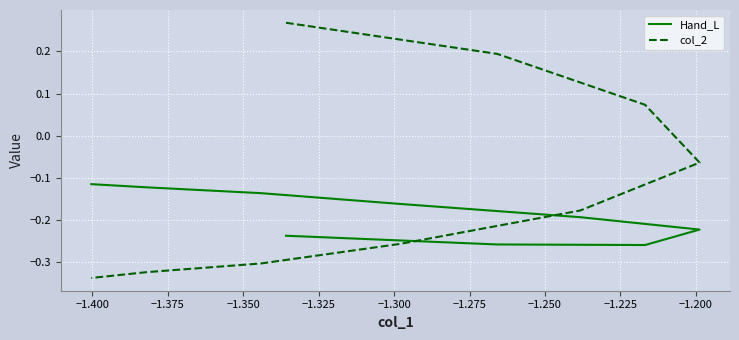

Is this an area chart (filled region under the line)?

No